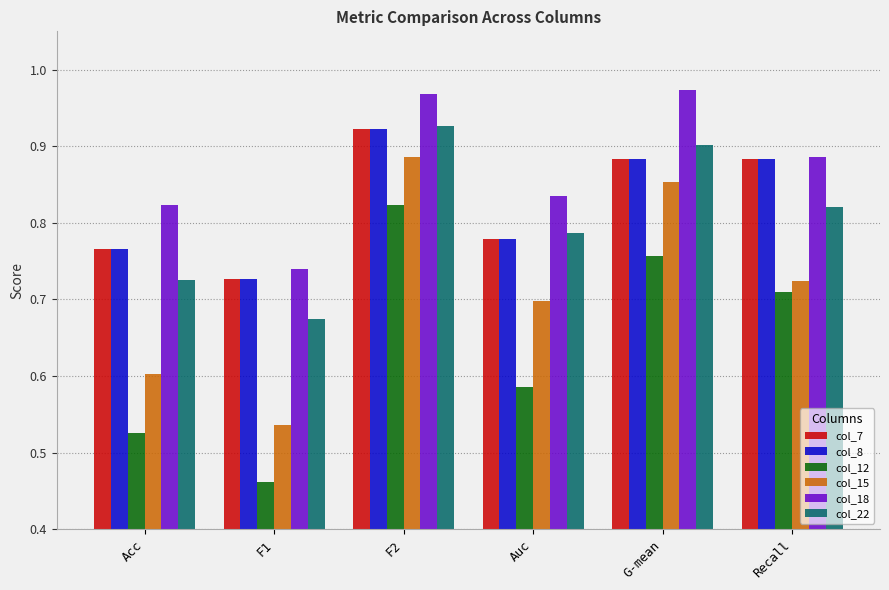

Is the value of col_12 at F2 greater than the value of col_7 at Recall?

No